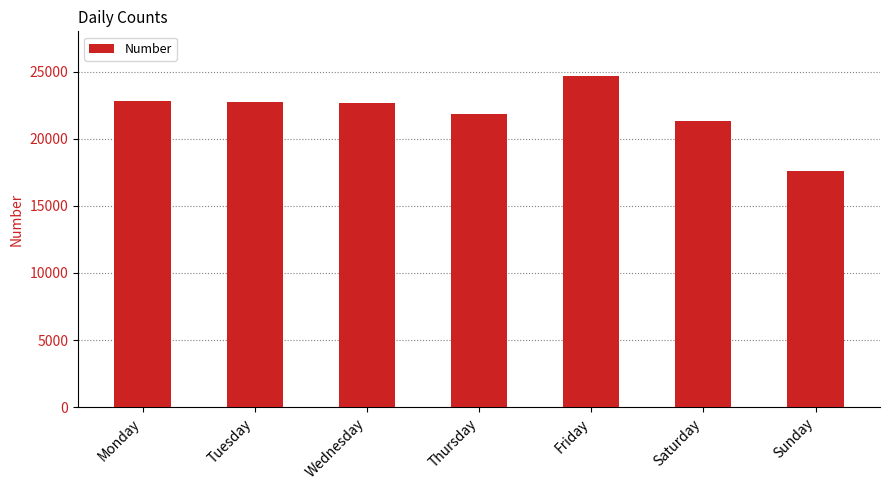

How many bars are there in total?

7